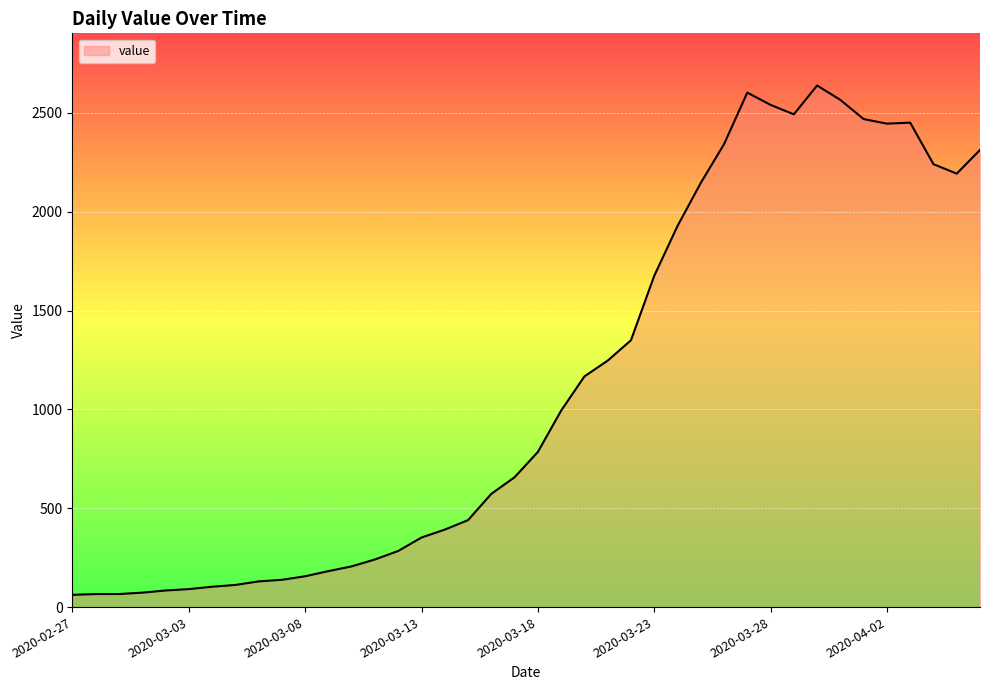

What is the minimum value shown in the chart?

62